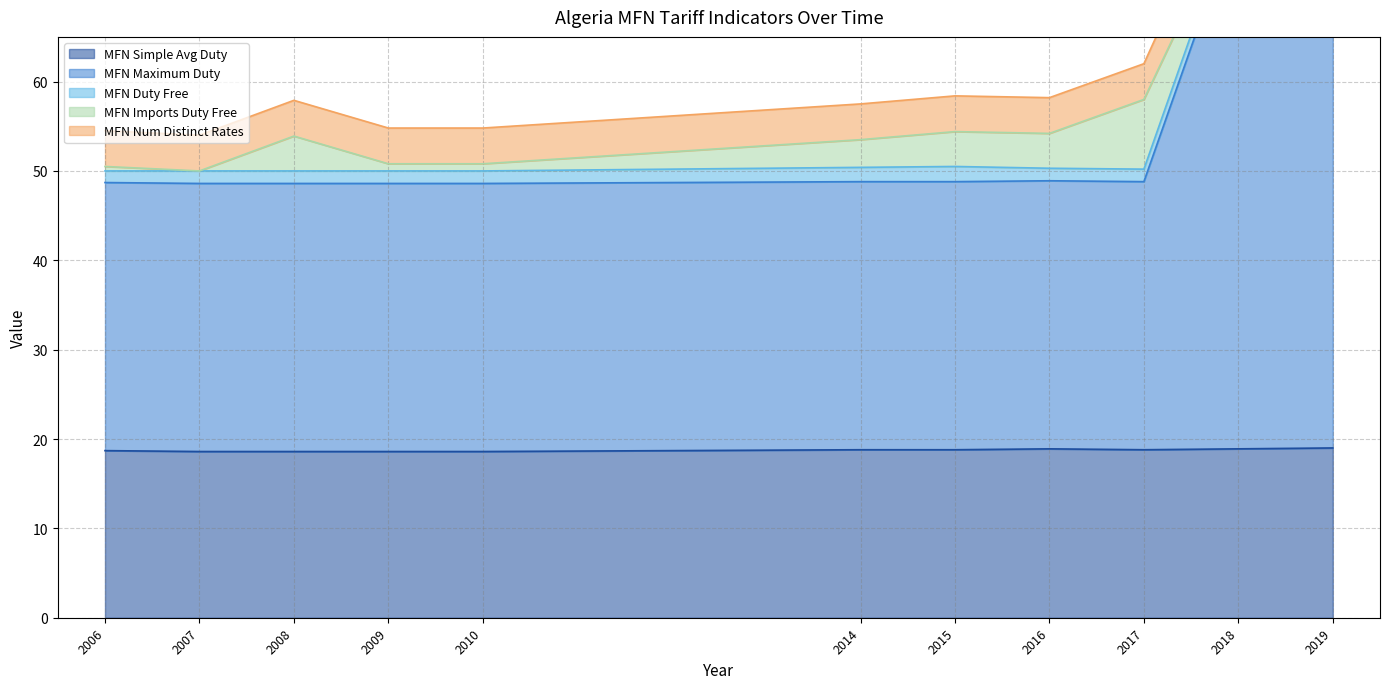

At which category does MFN Simple Avg Duty reach its first local valley?

2017